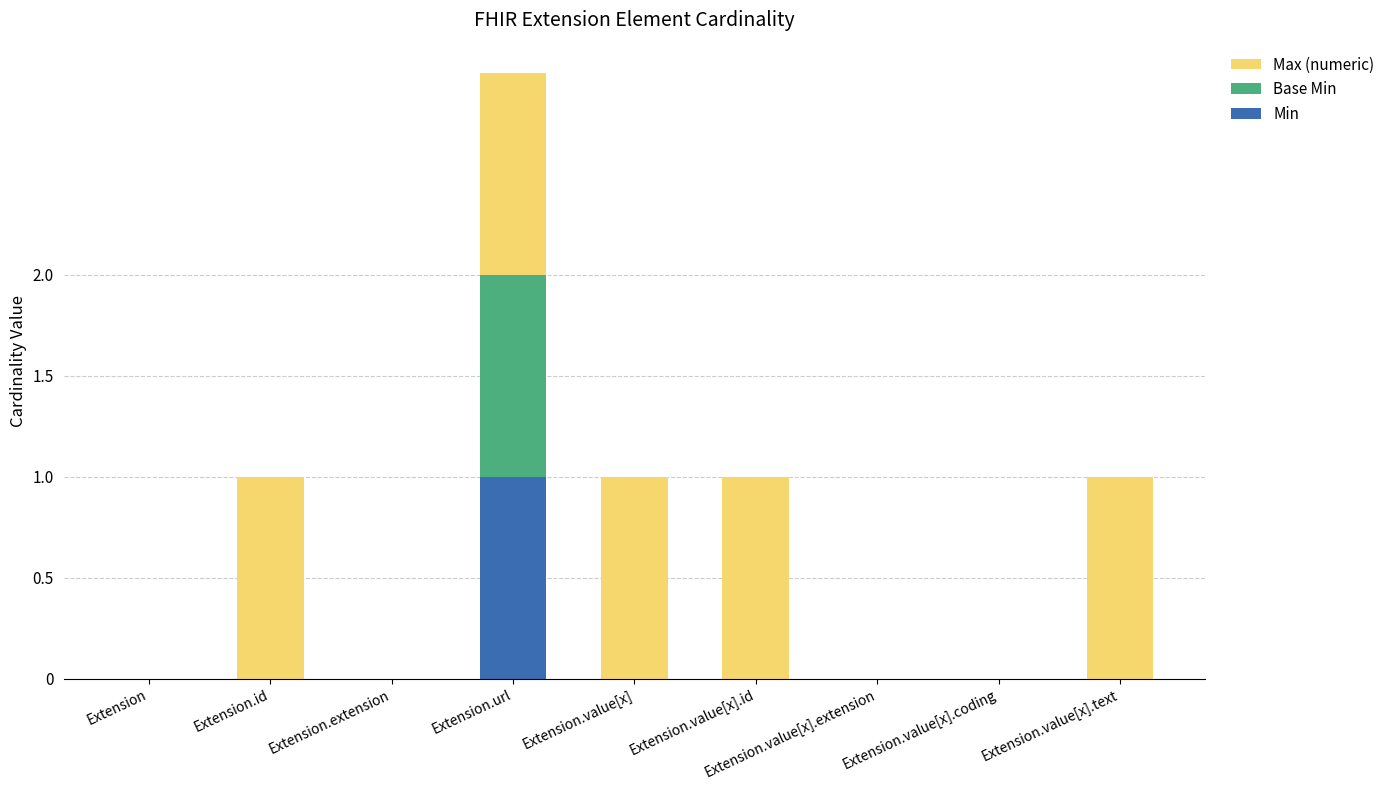

Does the chart contain stacked bars?

Yes